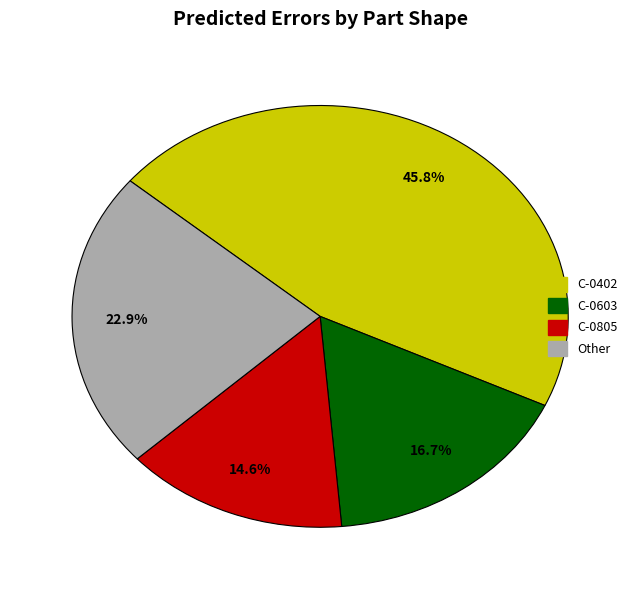

Does any single category account for the majority?

No